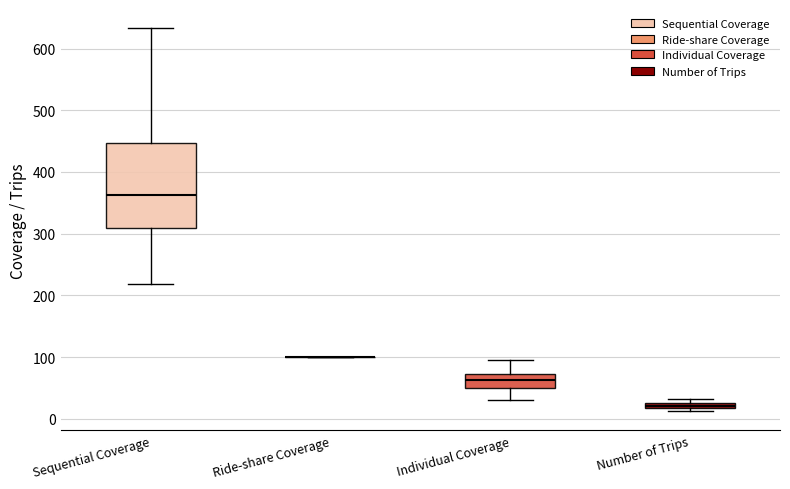

Which box is the tallest, from its lower edge to its upper edge?

Sequential Coverage